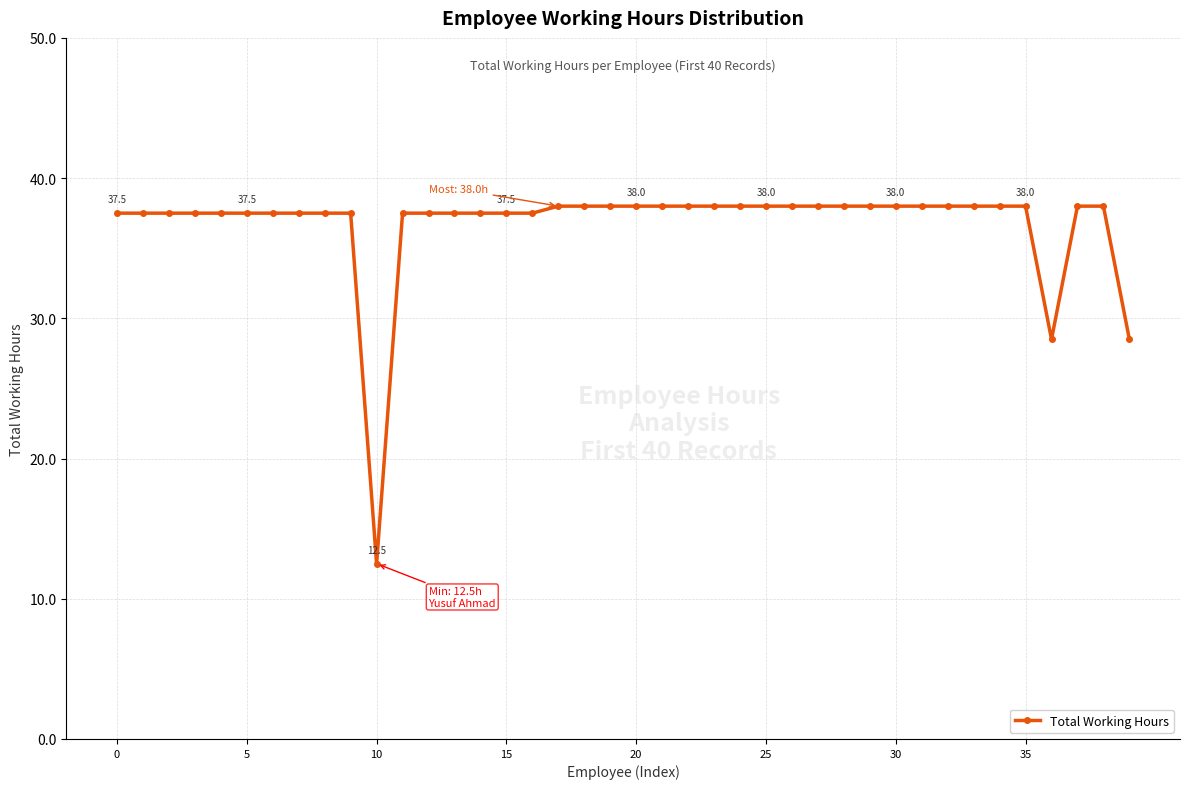

What is the value of the 36th point from the left?

38.0